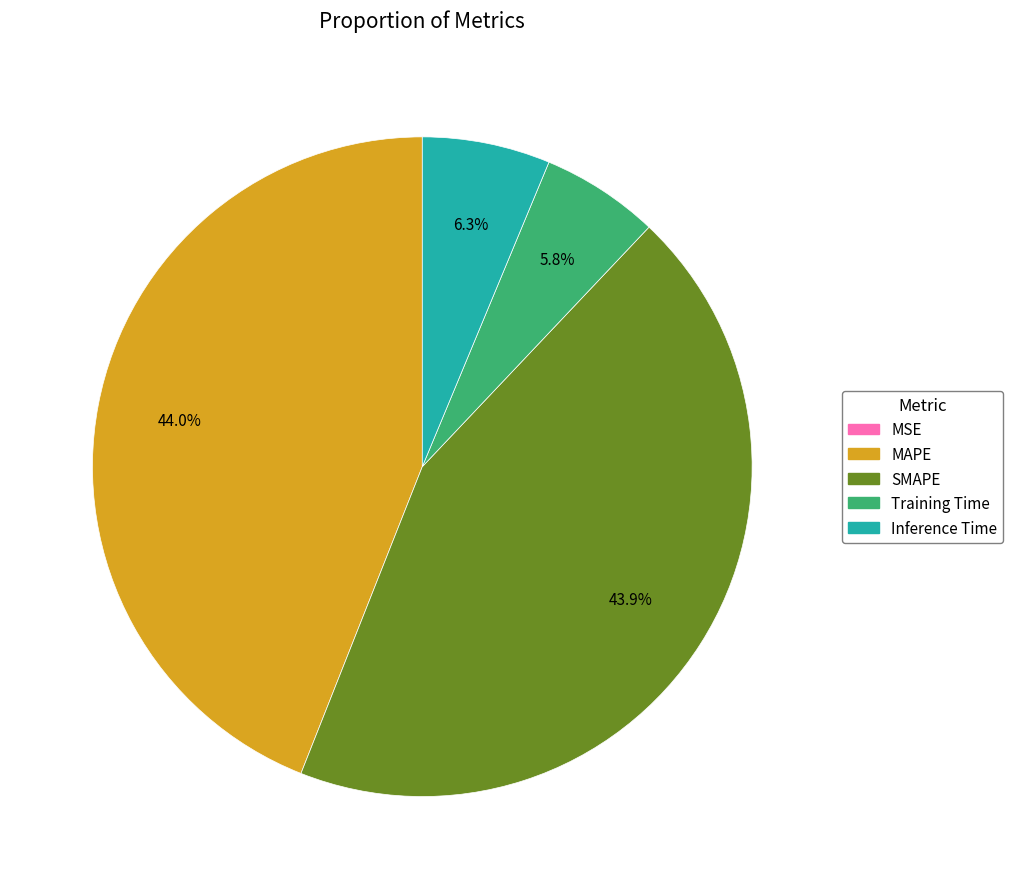

Which has a higher value, SMAPE or Inference Time?

SMAPE